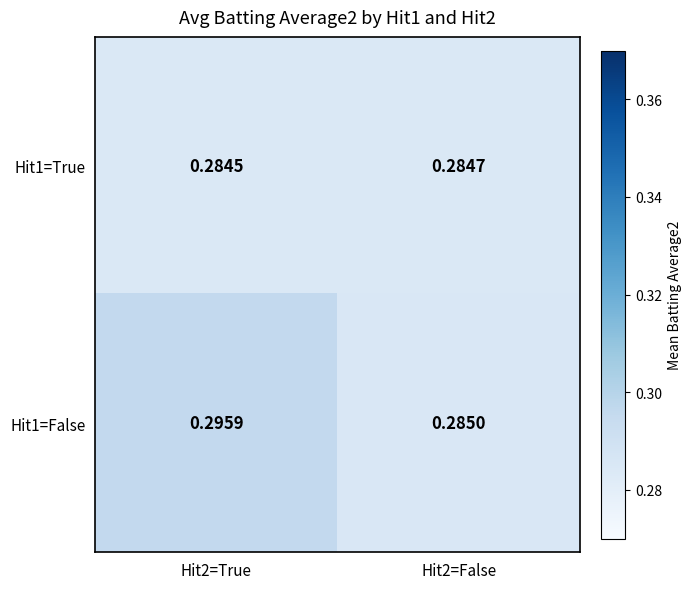

Is the value of Hit1=False at Hit2=False greater than the value of Hit1=True at Hit2=True?

Yes